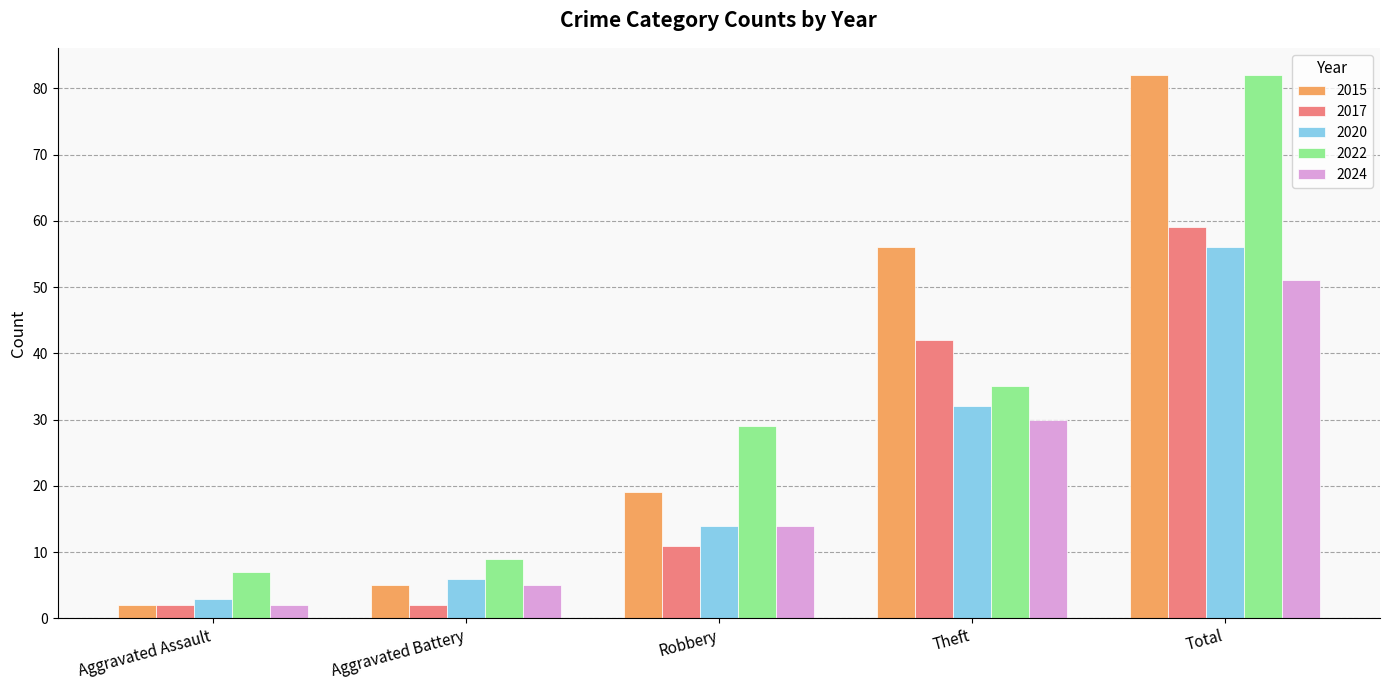

What is the approximate value of 2015 at Aggravated Battery?

5